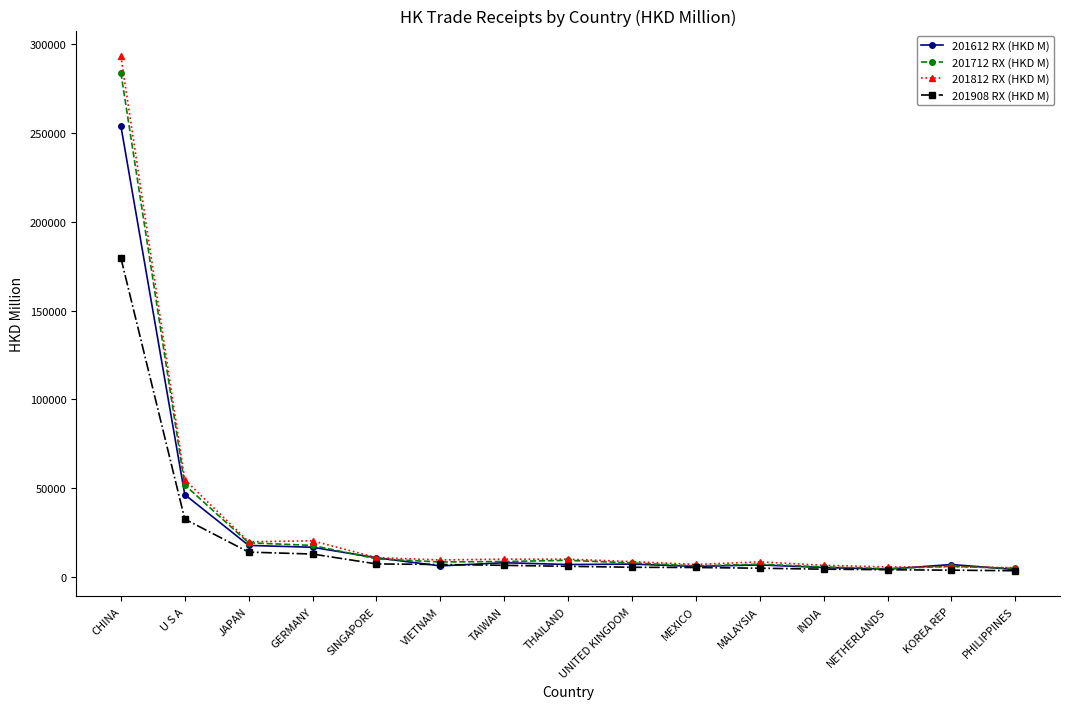

What is the spread (max minus min) of values at TAIWAN?

3487.9